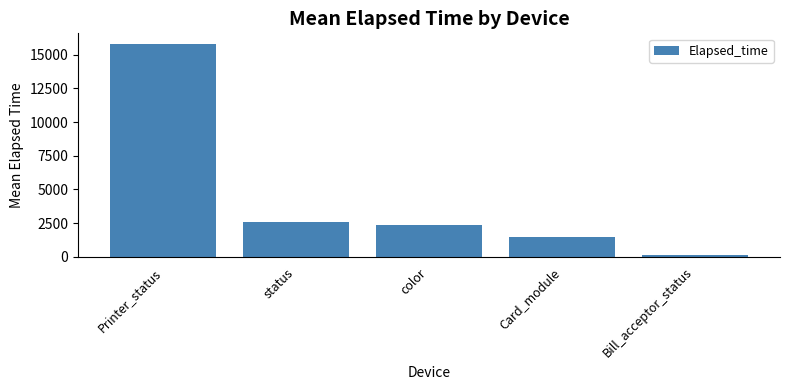

Between Printer_status and color, which is larger?

Printer_status